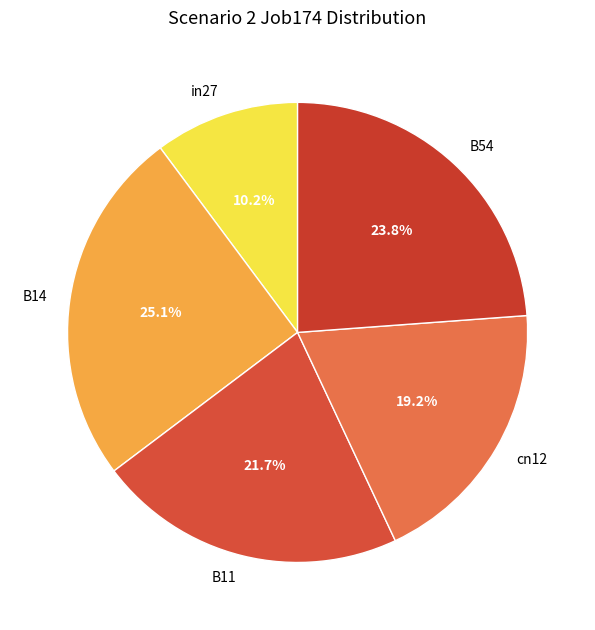

To the nearest percent, what is the difference between the largest and smallest slice percentages?

15%